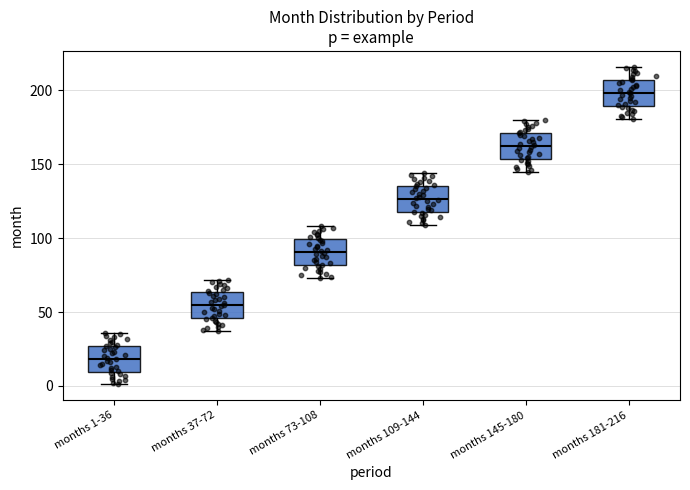

Which box's median line is the lowest?

months 1-36